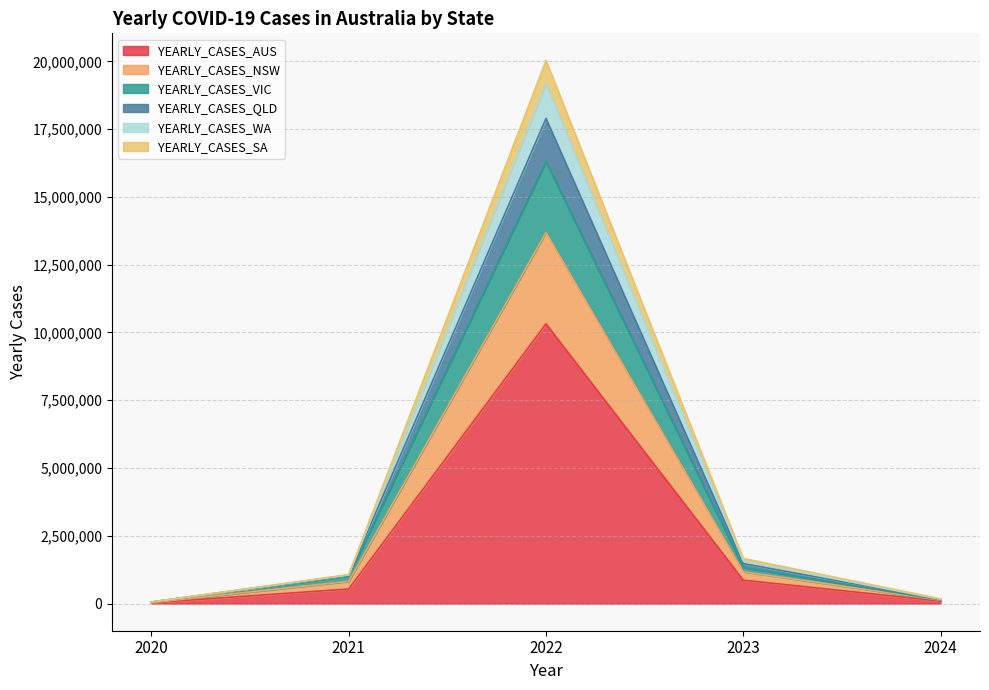

At which label does YEARLY_CASES_AUS reach its peak?

2022